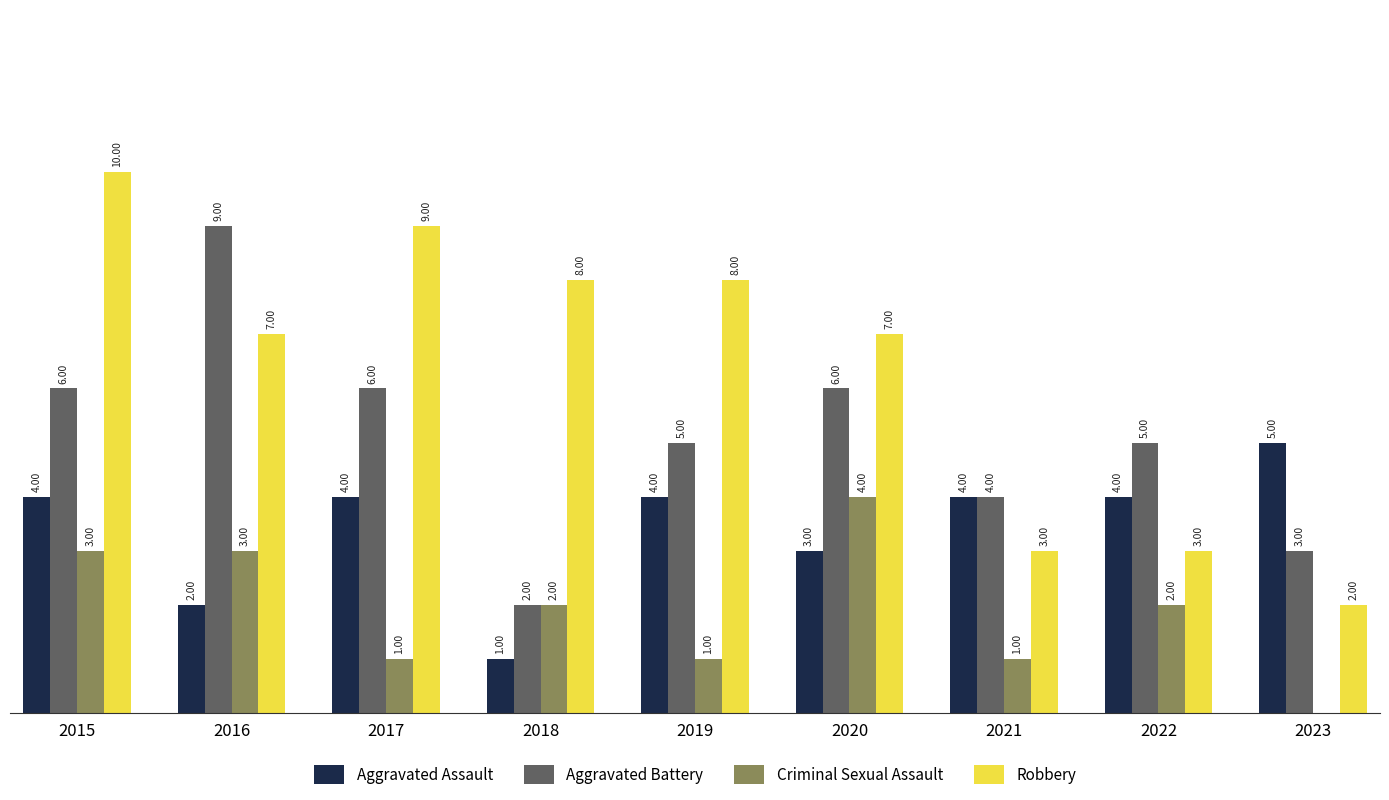

Is the value of Robbery at 2020 greater than the value of Criminal Sexual Assault at 2015?

Yes